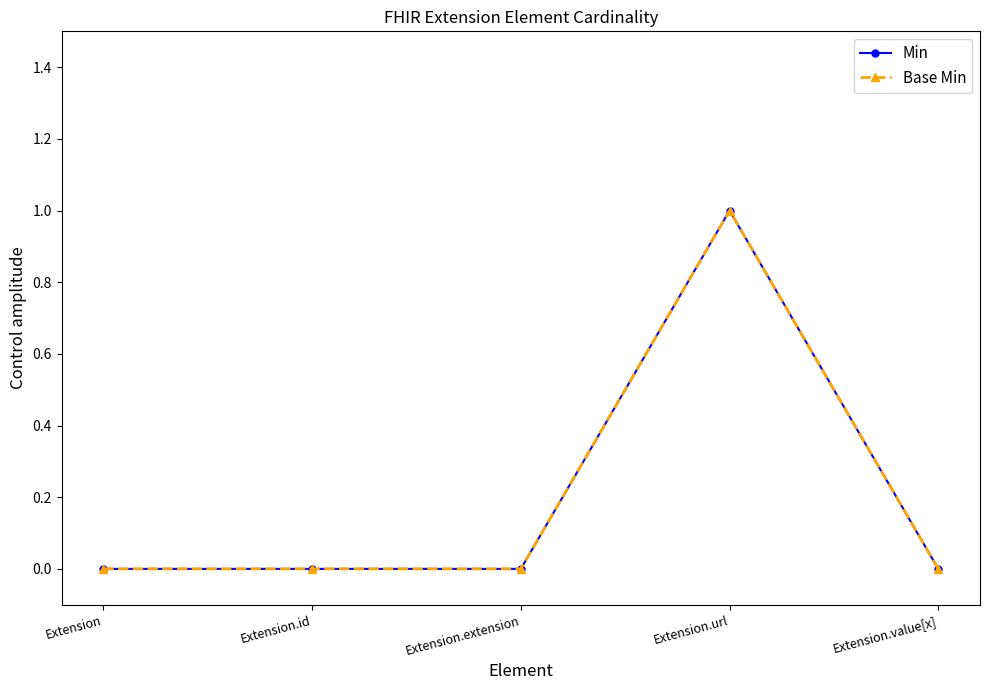

Does the chart have visible grid lines?

No